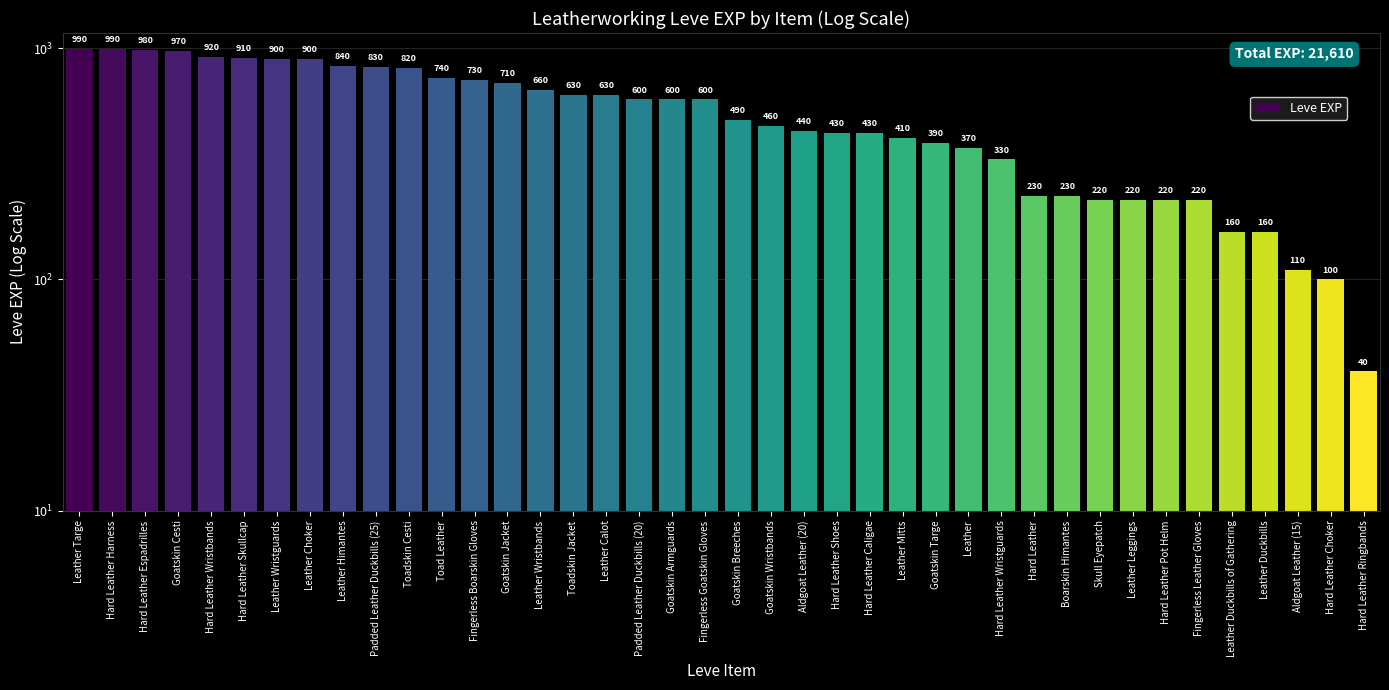

What is the difference between the second highest and minimum values?

950